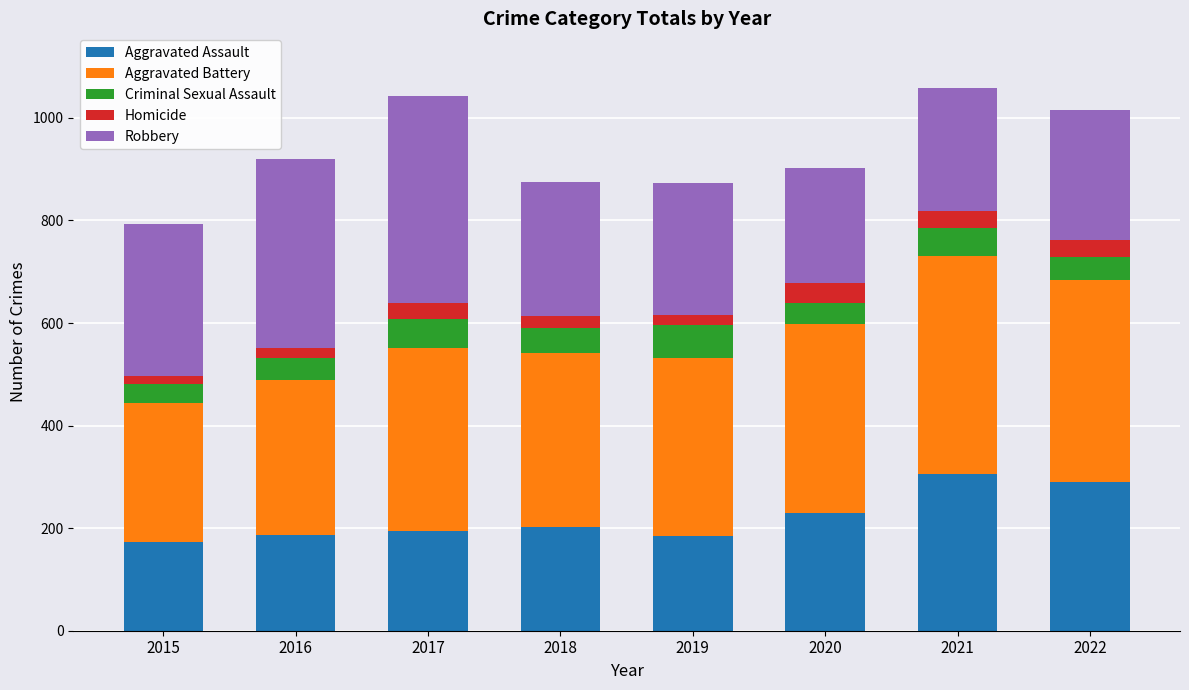

What is the total value across all series at 2020?

902